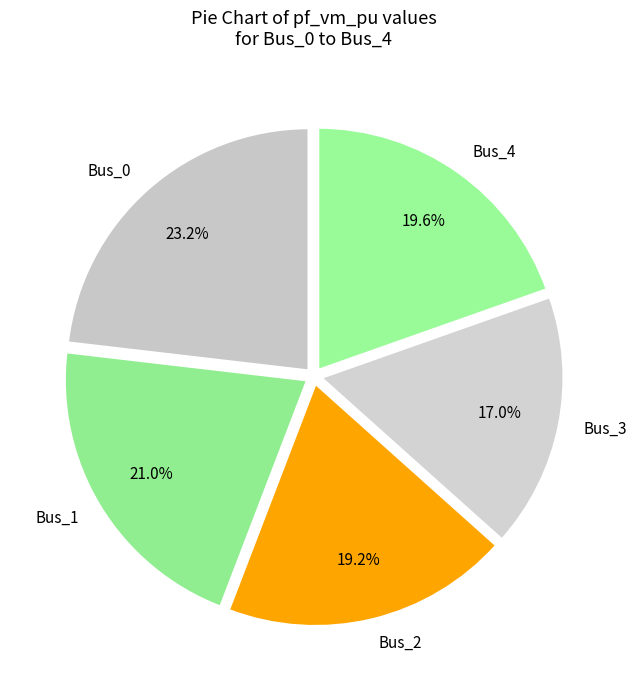

Between Bus_3 and Bus_0, which is larger?

Bus_0